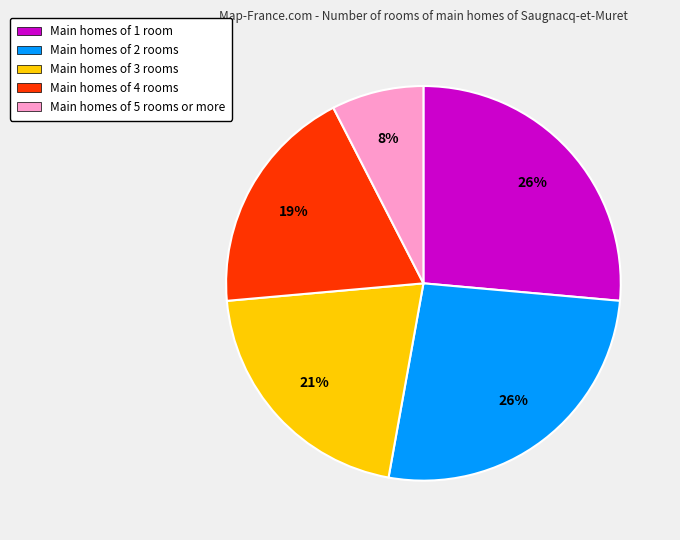

Is there any slice that represents more than half of the pie?

No